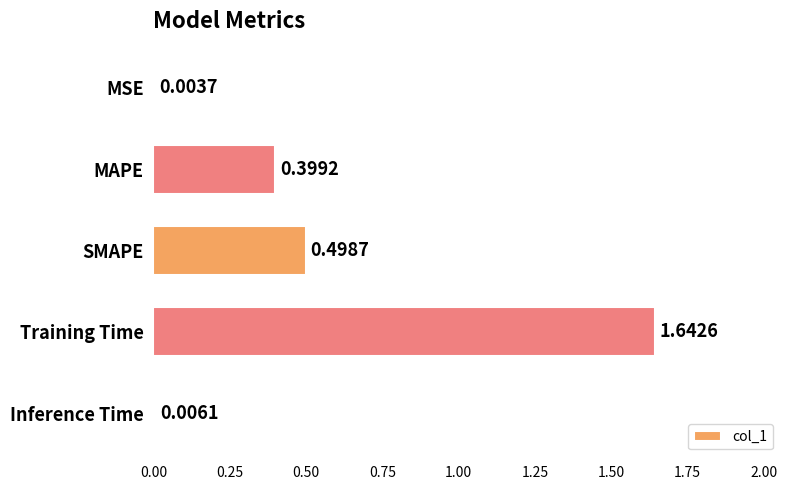

At which label is the value closest to 0?

MSE